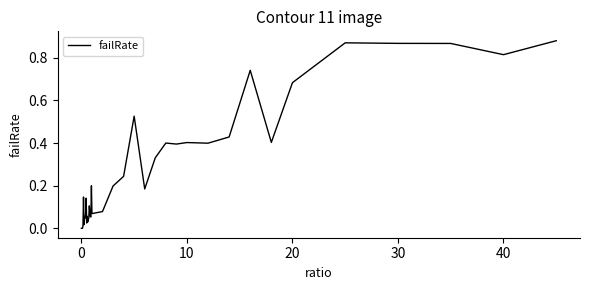

How many series are shown in this chart?

1